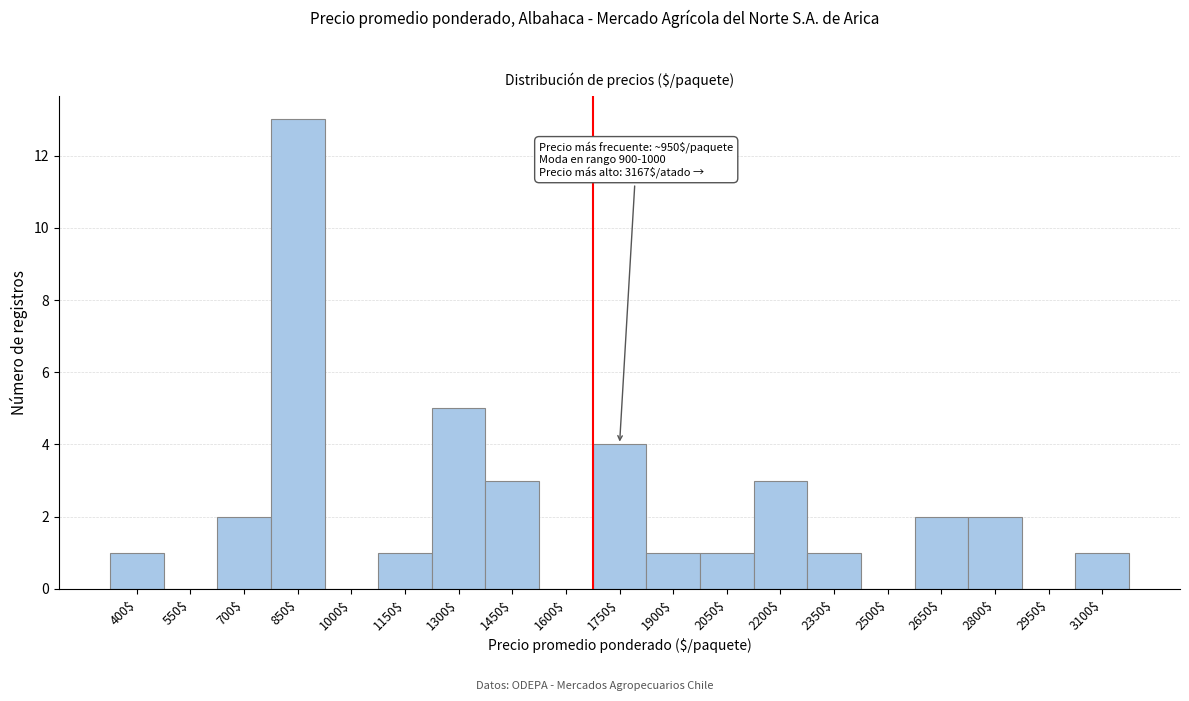

Where is the data nearest to the value 6?

1300$